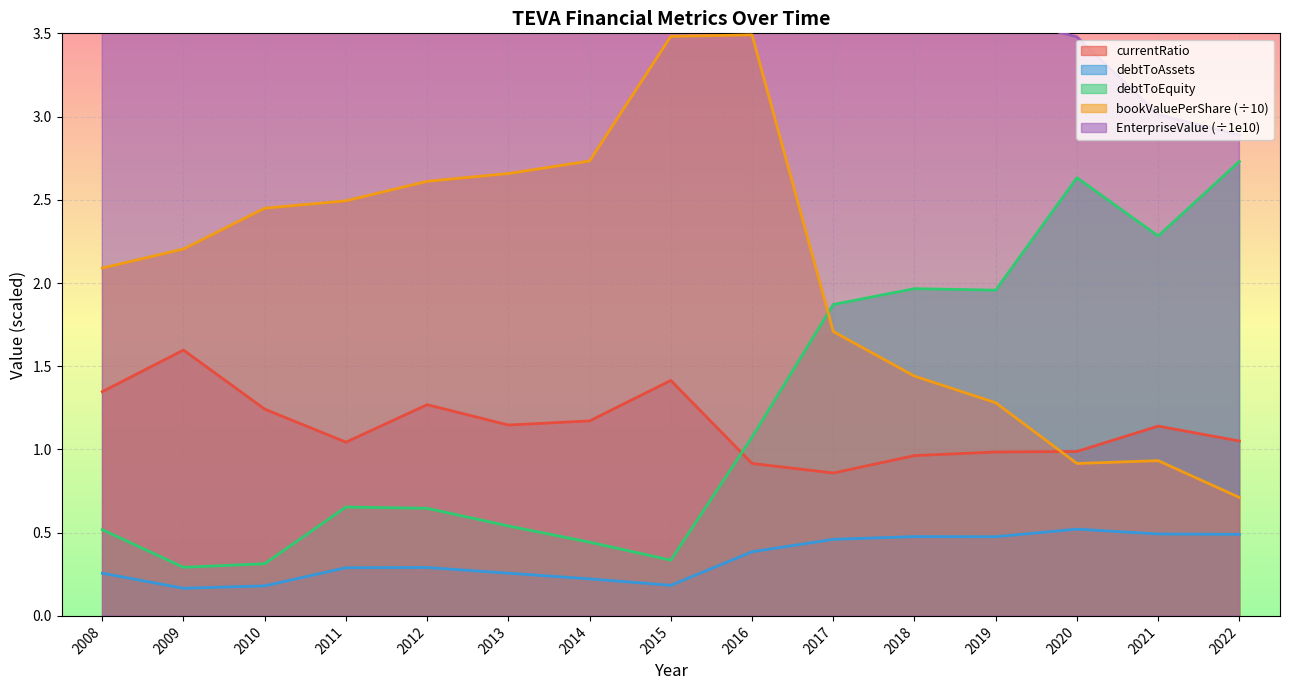

True or false: debtToEquity and currentRatio cross at least once.

True